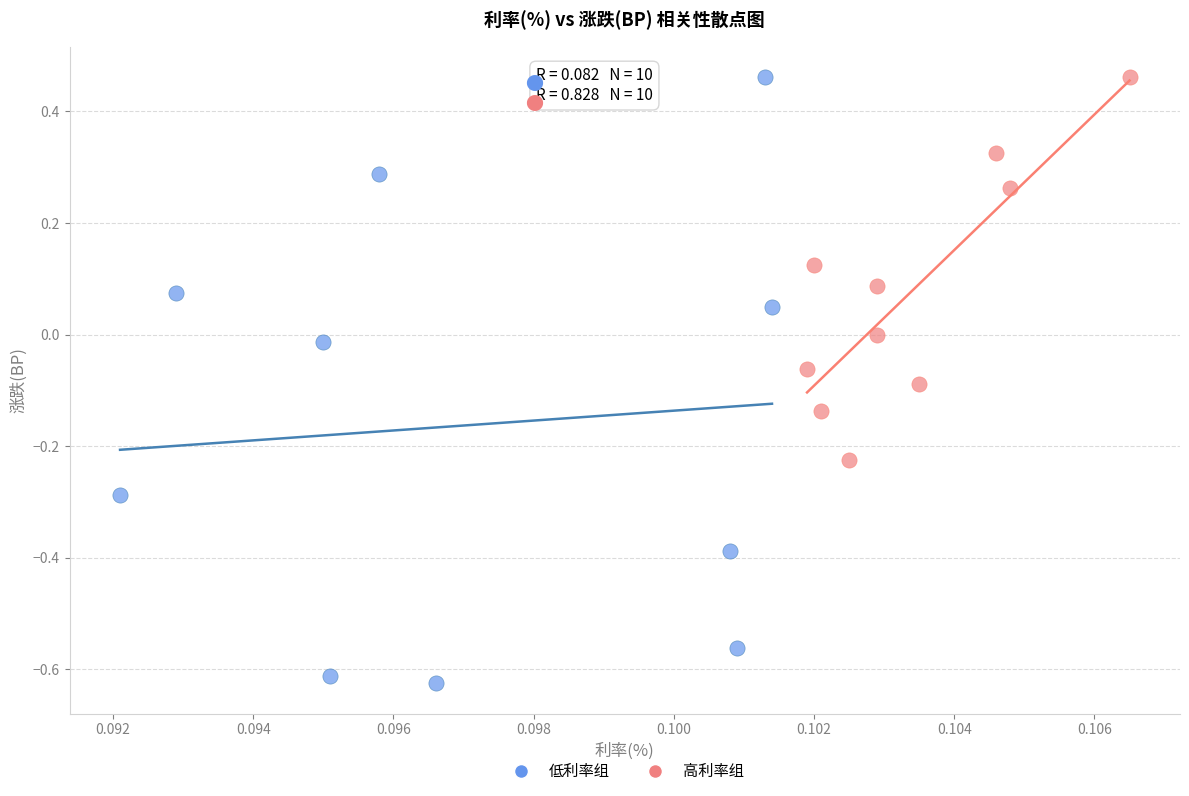

Which series reaches the minimum Y coordinate?

低利率组